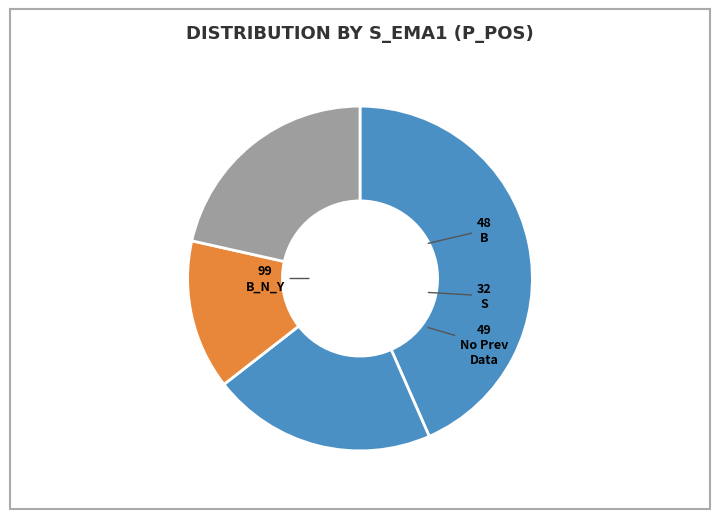

Is there any slice that represents more than half of the pie?

No